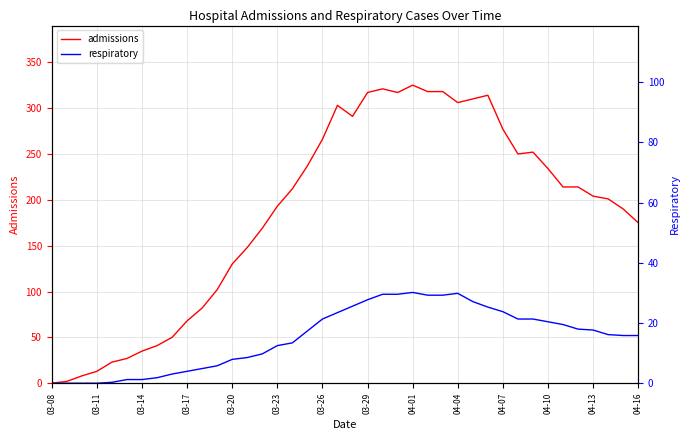

Reading right to left, transcribe all the data shown in this chart.

admissions: 175	190	201	204	214	214	234	252	250	277	314	310	306	318	318	325	317	321	317	291	303	266	237	212	193	169	148	130	102	82	68	50	41	35	27	23	13	8	2	0
respiratory: 52	52	53	58	59	64	67	70	70	78	83	89	98	96	96	99	97	97	91	84	77	70	57	44	41	32	28	26	19	16	13	10	6	4	4	1	0	0	0	0